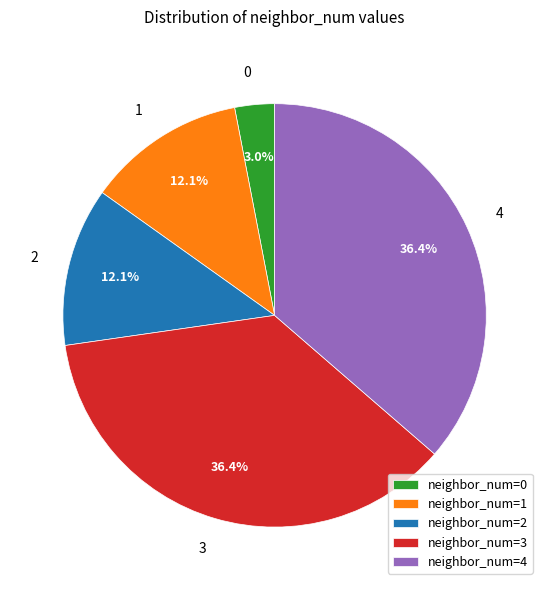

Is there any slice that represents more than half of the pie?

No